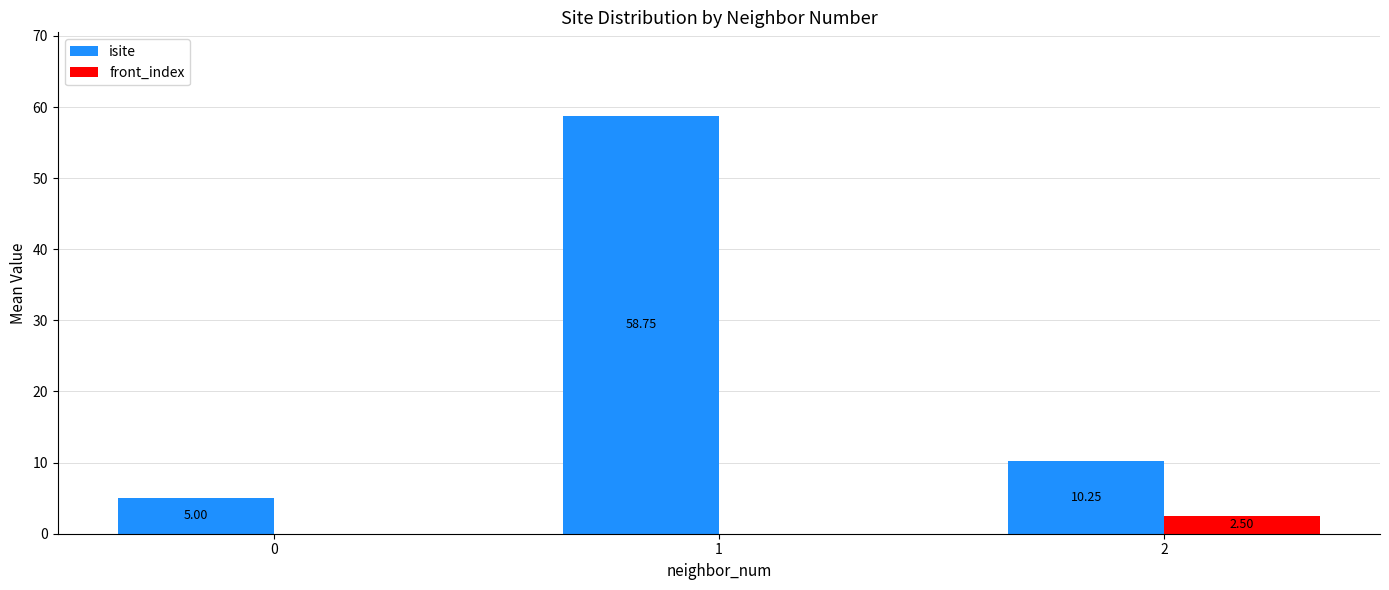

At which category is the sum across all series the highest?

1